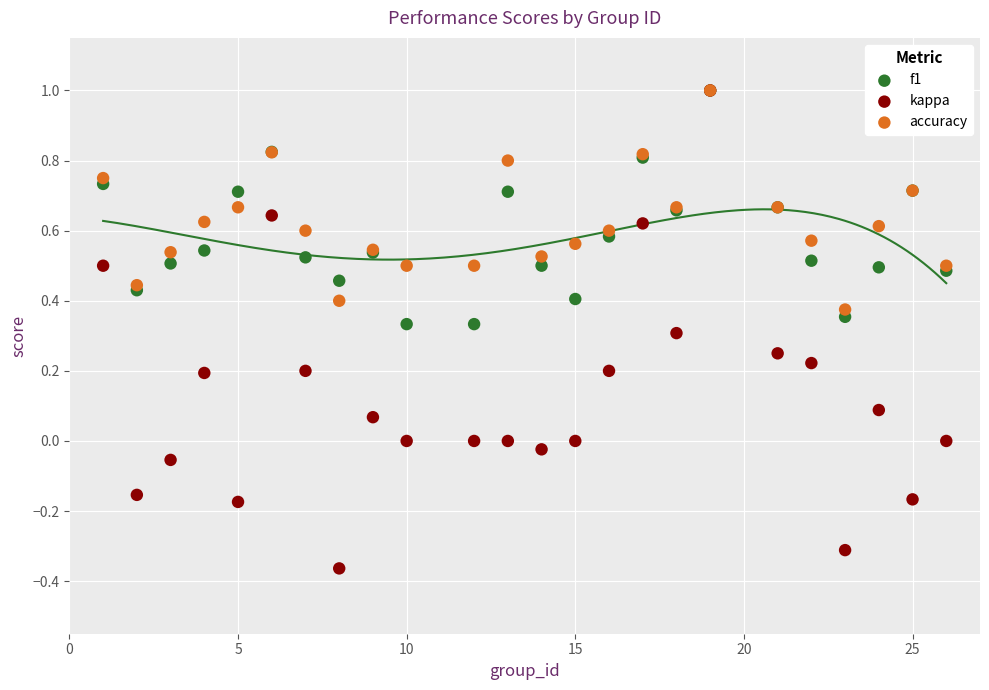

What are all the series names shown in the legend?

f1, kappa, accuracy